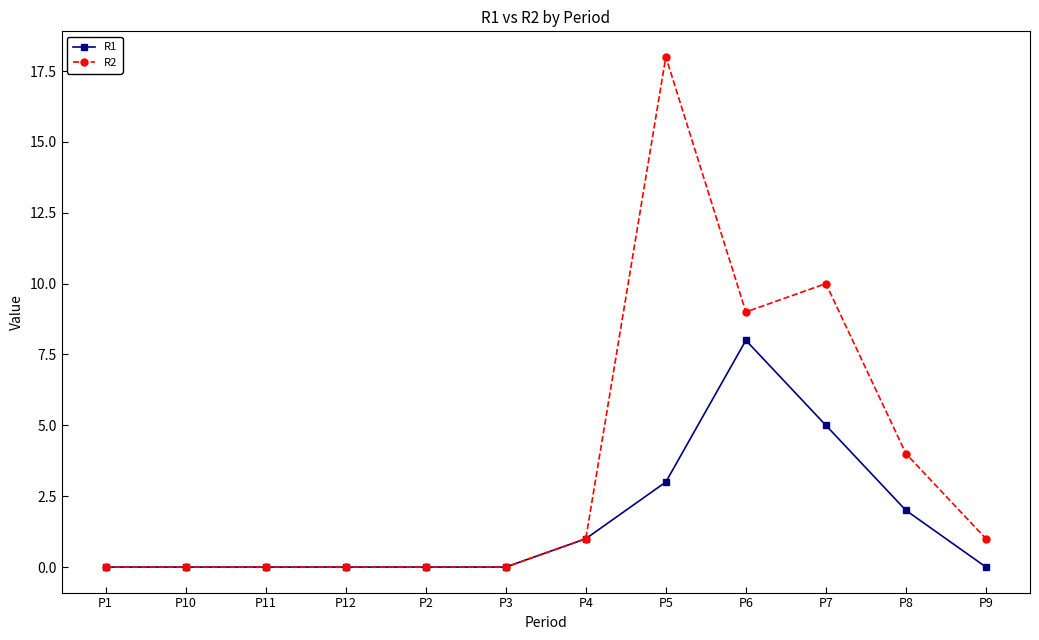

Reading left to right, list all the values displayed in this chart.

R1: P1=0	P10=0	P11=0	P12=0	P2=0	P3=0	P4=1	P5=3	P6=8	P7=5	P8=2	P9=0
R2: P1=0	P10=0	P11=0	P12=0	P2=0	P3=0	P4=1	P5=18	P6=9	P7=10	P8=4	P9=1